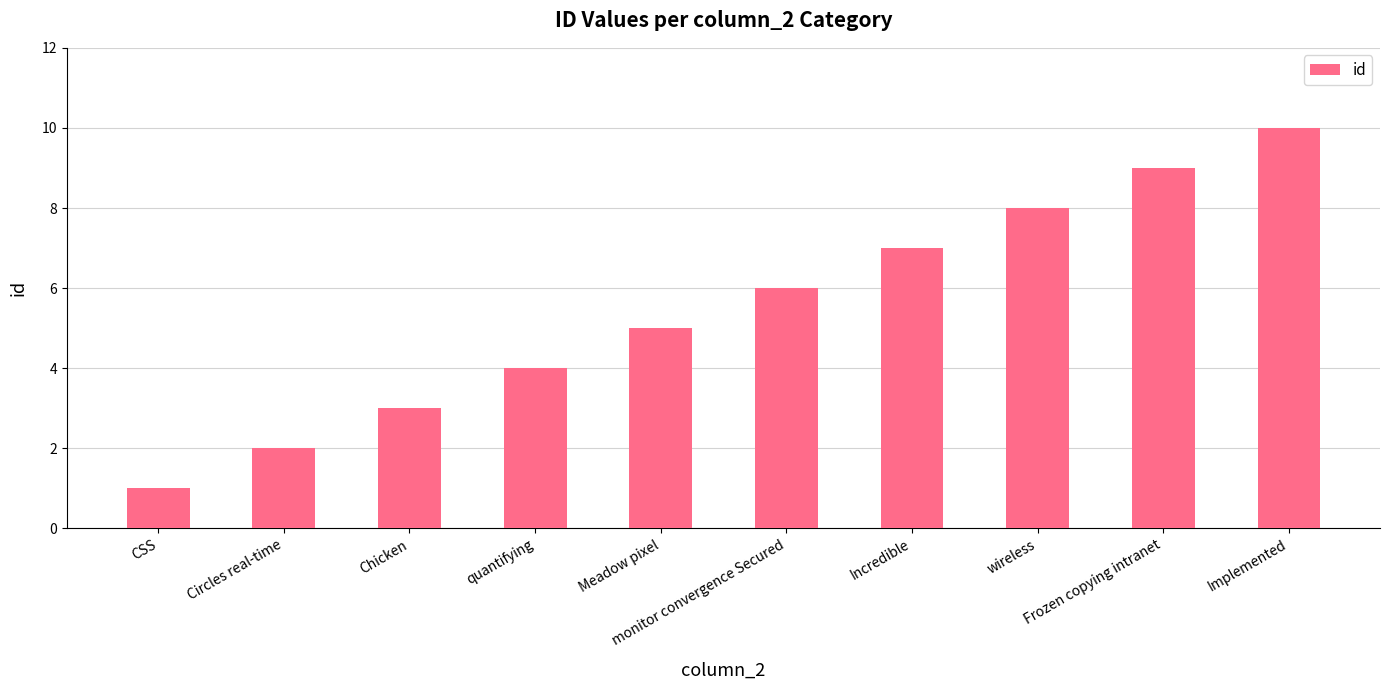

True or false: the data shows 5 at Meadow pixel.

True